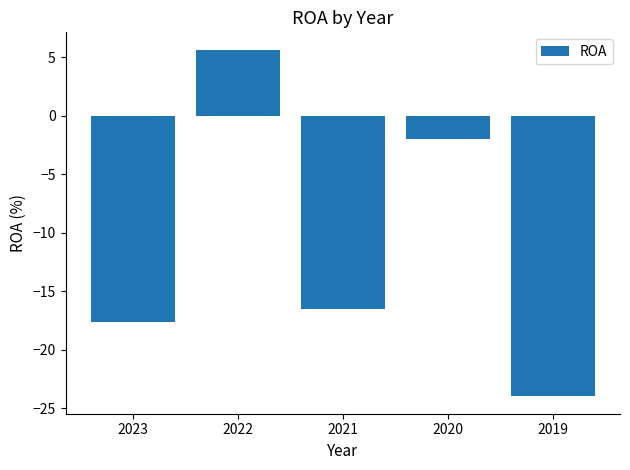

Is it true that the value at 2022 is 7.6?

False